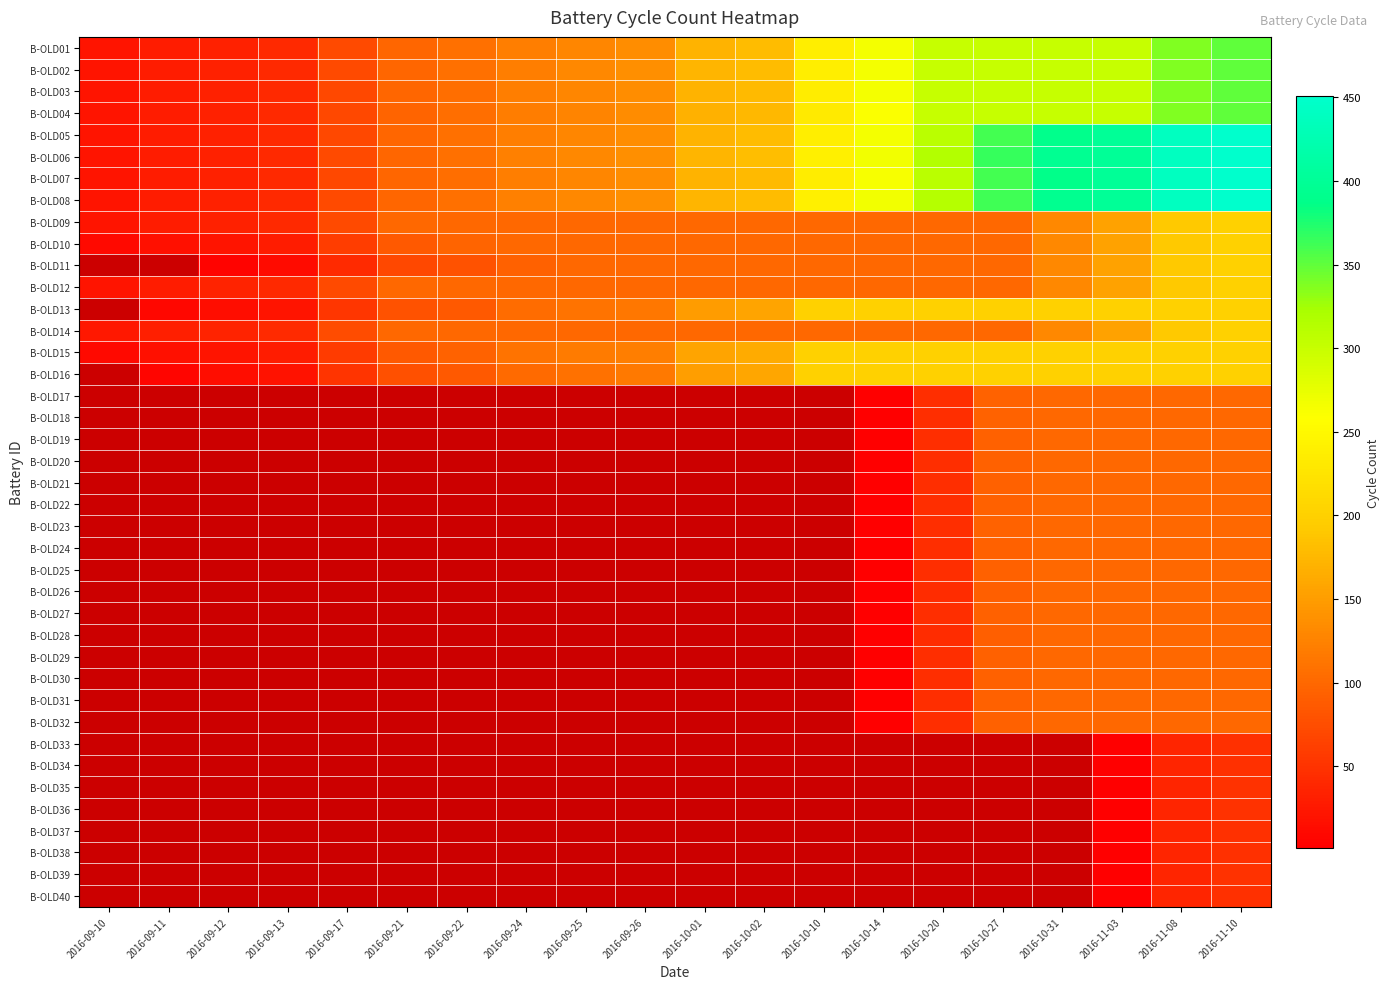

Which category has the highest value across all series?

2016-11-10